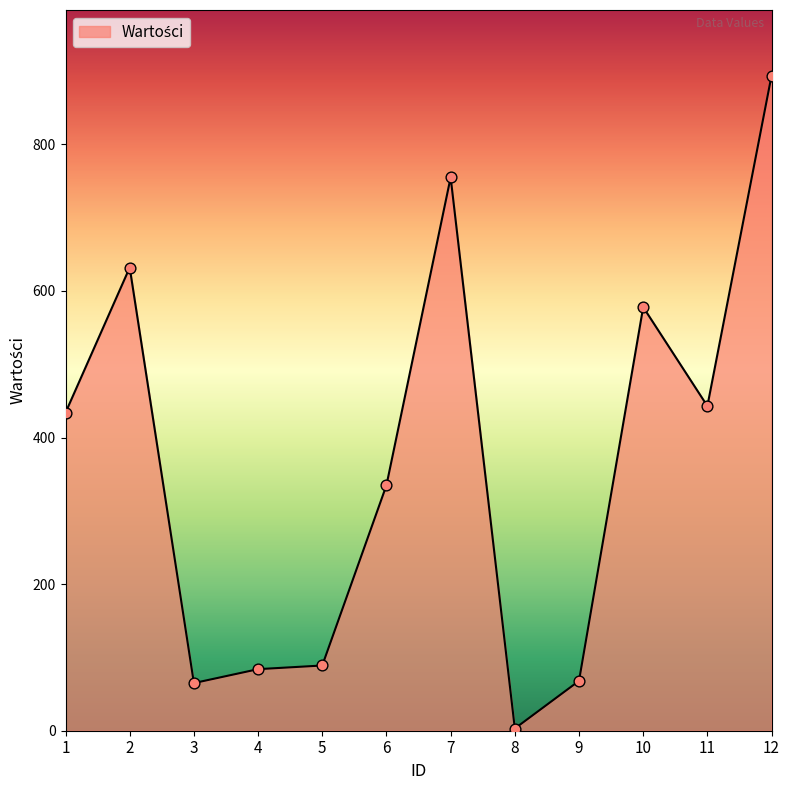

What is the ratio of the value at 7 to the value at 1?

1.7